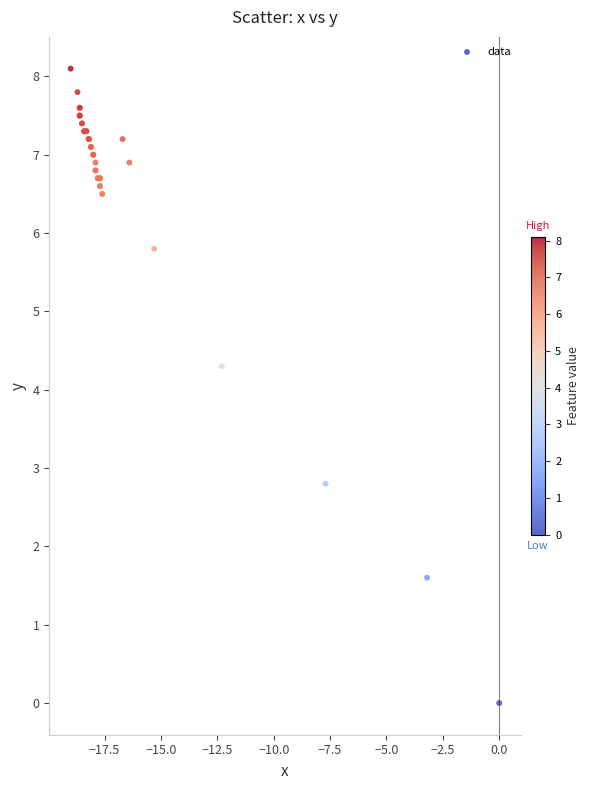

What Y value in the scatter plot is closest to 4?

4.3